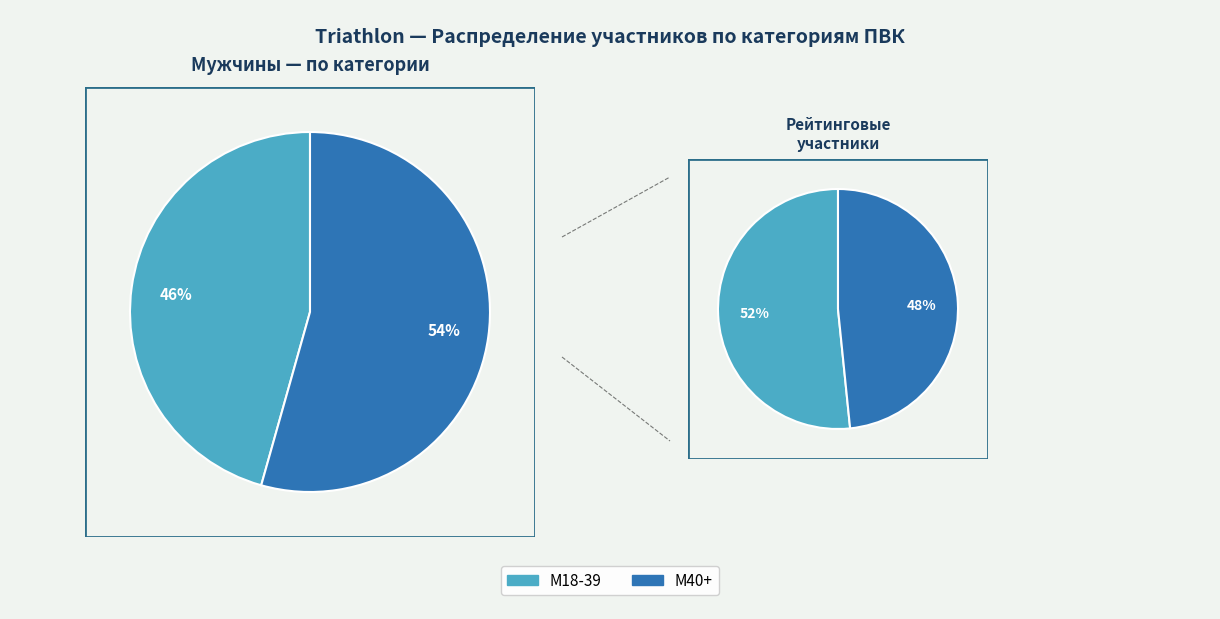

To the nearest percent, what is the combined percentage of М18-39 and М40+?

100%